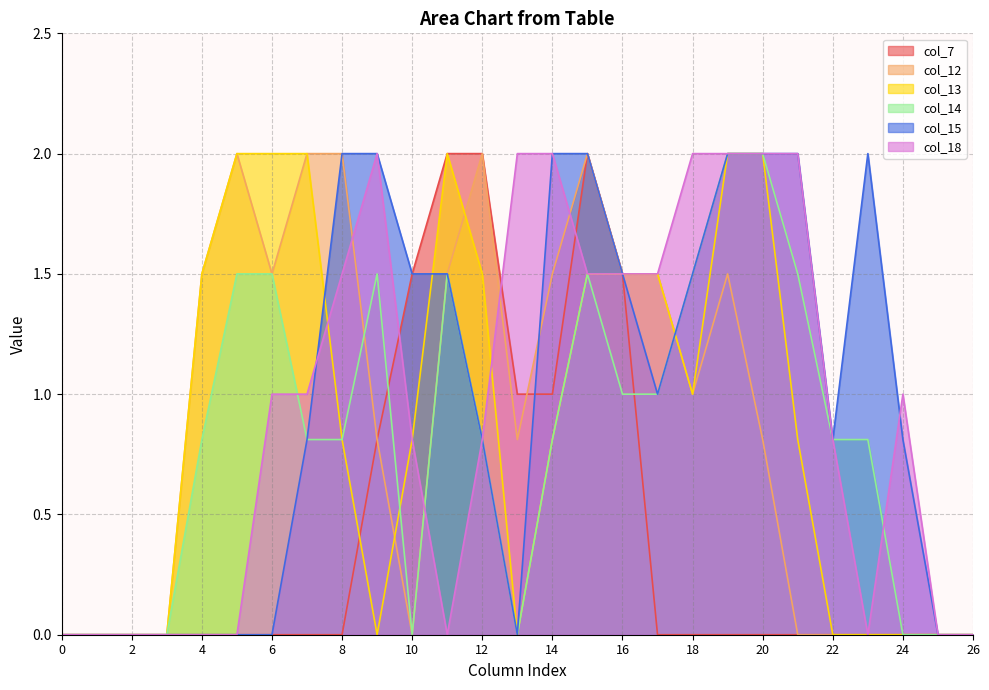

True or false: col_14 and col_18 intersect in this chart.

True